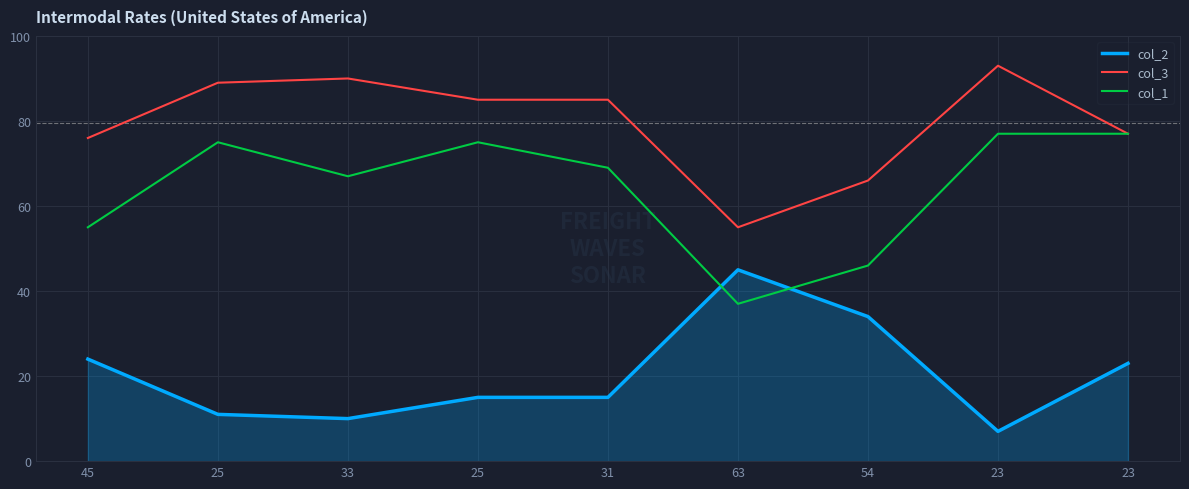

How many lines are shown in the chart?

3